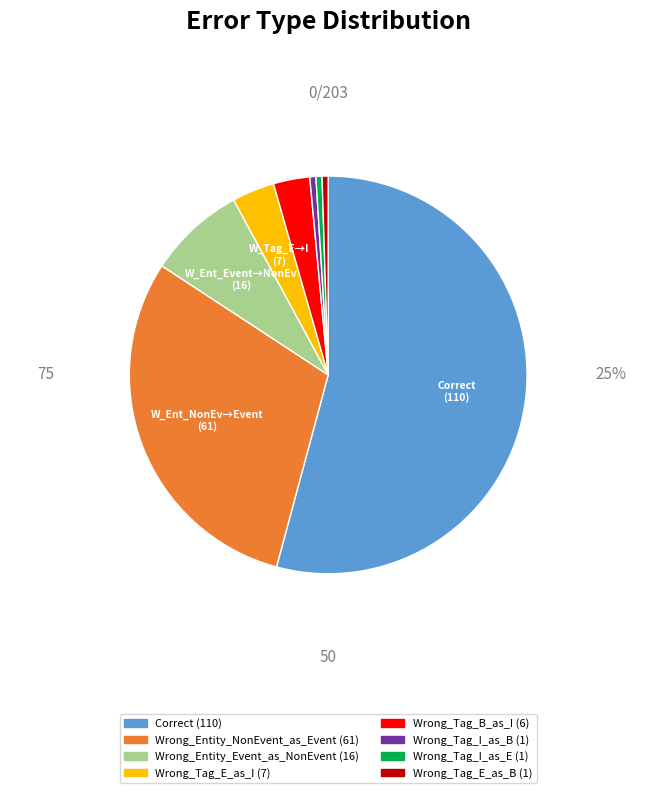

True or false: Wrong_Tag_E_as_B accounts for 6% of the total.

False